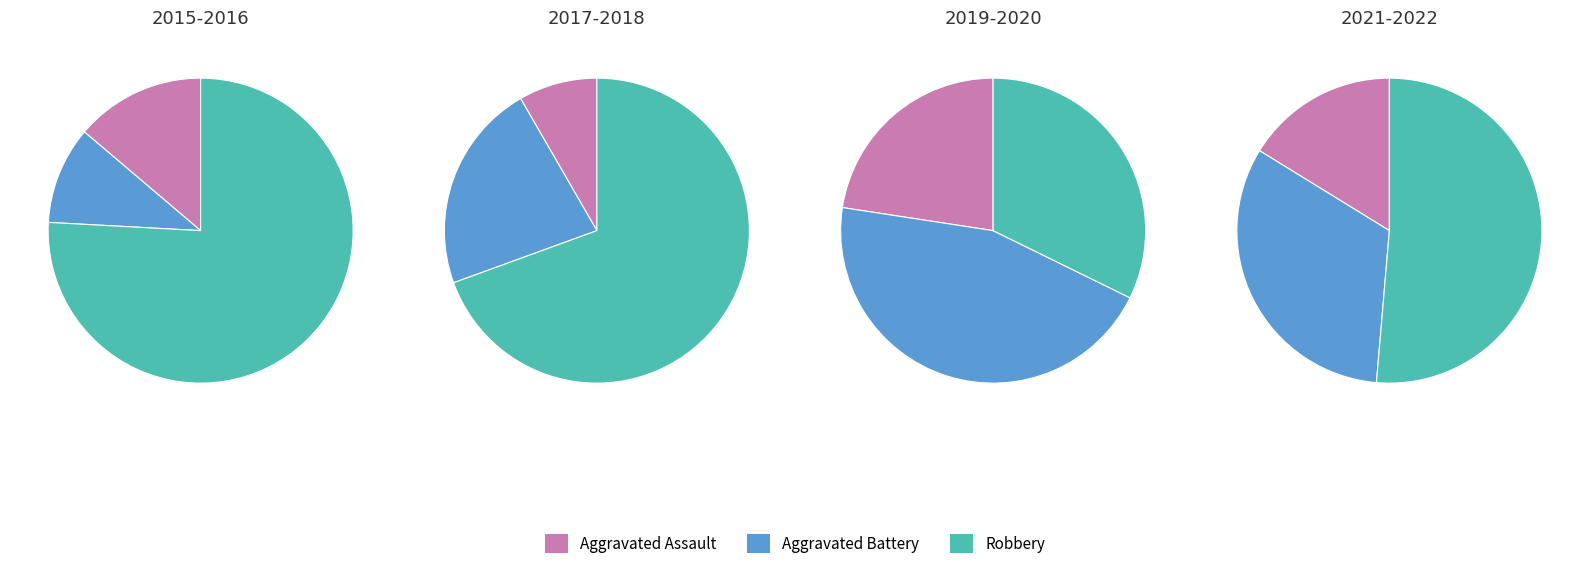

What is the spread (max minus min) of values at 2015?

4